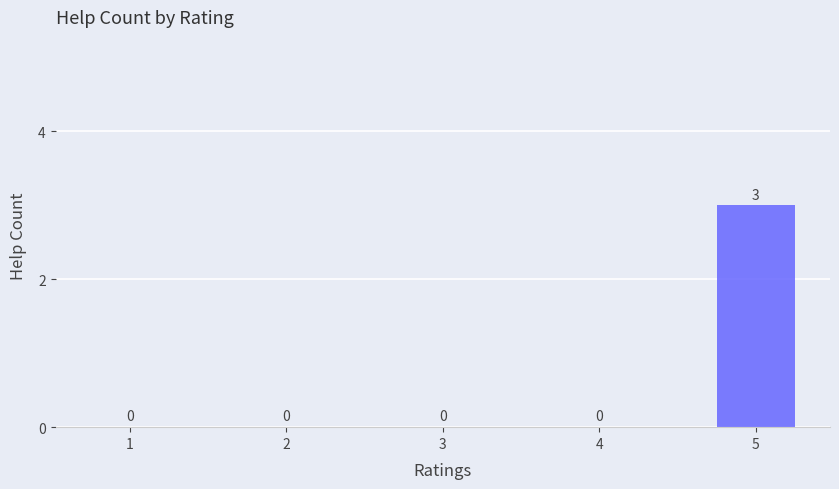

Are the bars horizontal?

No